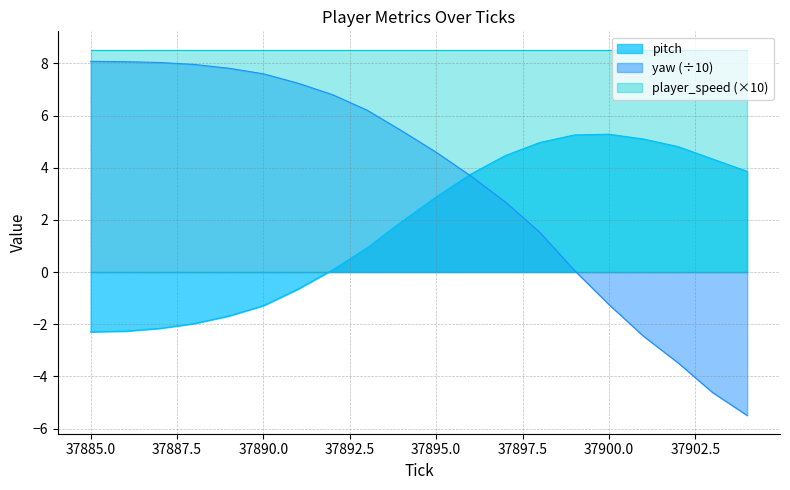

Which series has the largest range (max minus min)?

yaw (÷10)